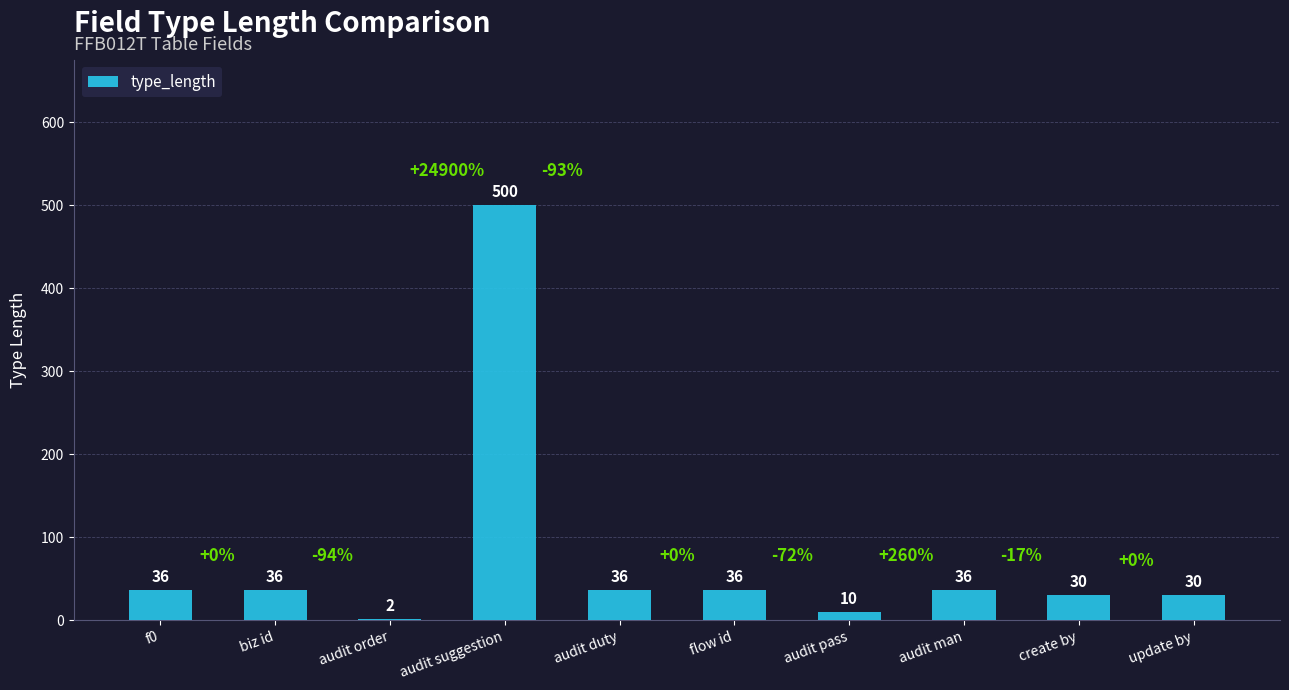

What value does the data have at audit duty?

36